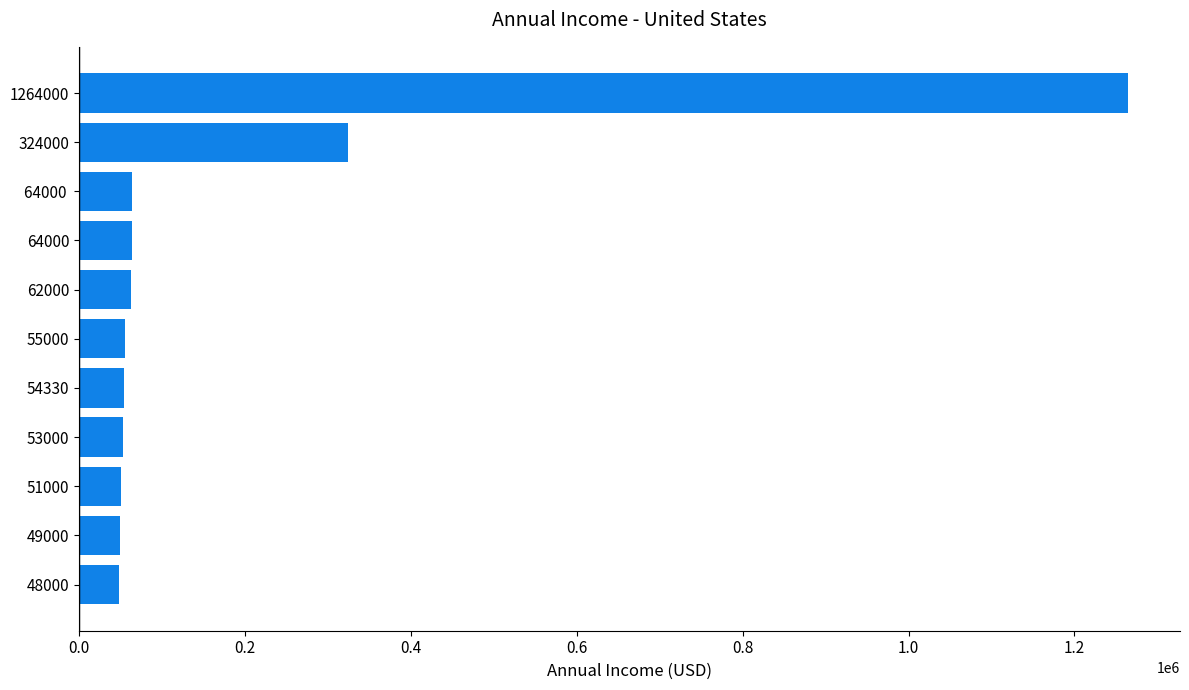

At which category does the chart reach its peak across all series?

1264000